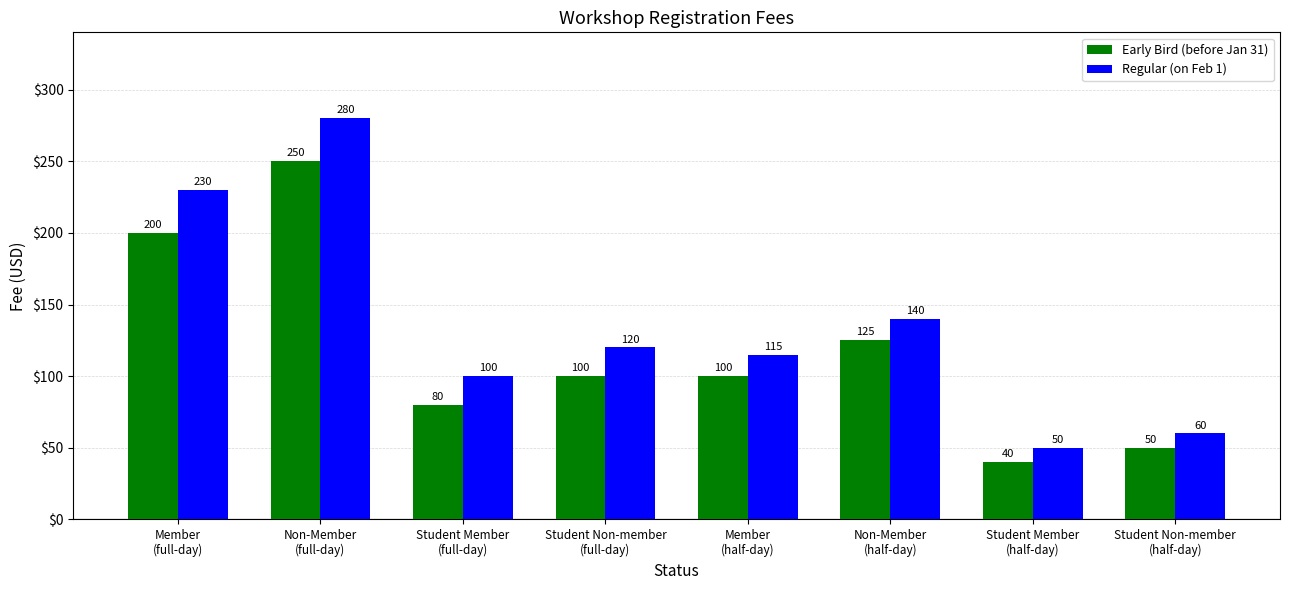

Reading right to left, transcribe all the data shown in this chart.

Early Bird (before Jan 31): Student Non-member
(half-day)=50	Student Member
(half-day)=40	Non-Member
(half-day)=125	Member
(half-day)=100	Student Non-member
(full-day)=100	Student Member
(full-day)=80	Non-Member
(full-day)=250	Member
(full-day)=200
Regular (on Feb 1): Student Non-member
(half-day)=60	Student Member
(half-day)=50	Non-Member
(half-day)=140	Member
(half-day)=115	Student Non-member
(full-day)=120	Student Member
(full-day)=100	Non-Member
(full-day)=280	Member
(full-day)=230